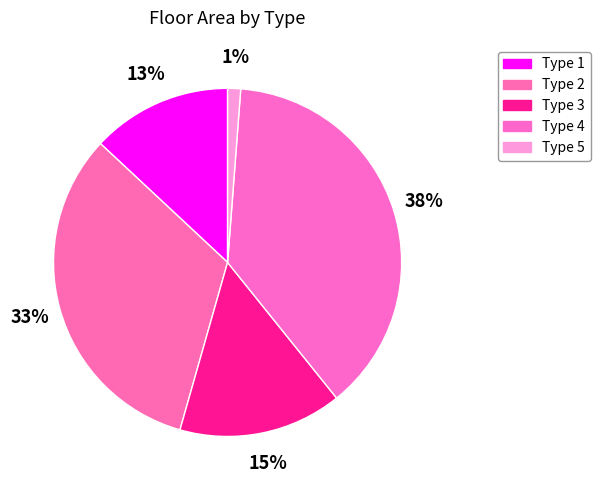

How many slices are in this pie chart?

5